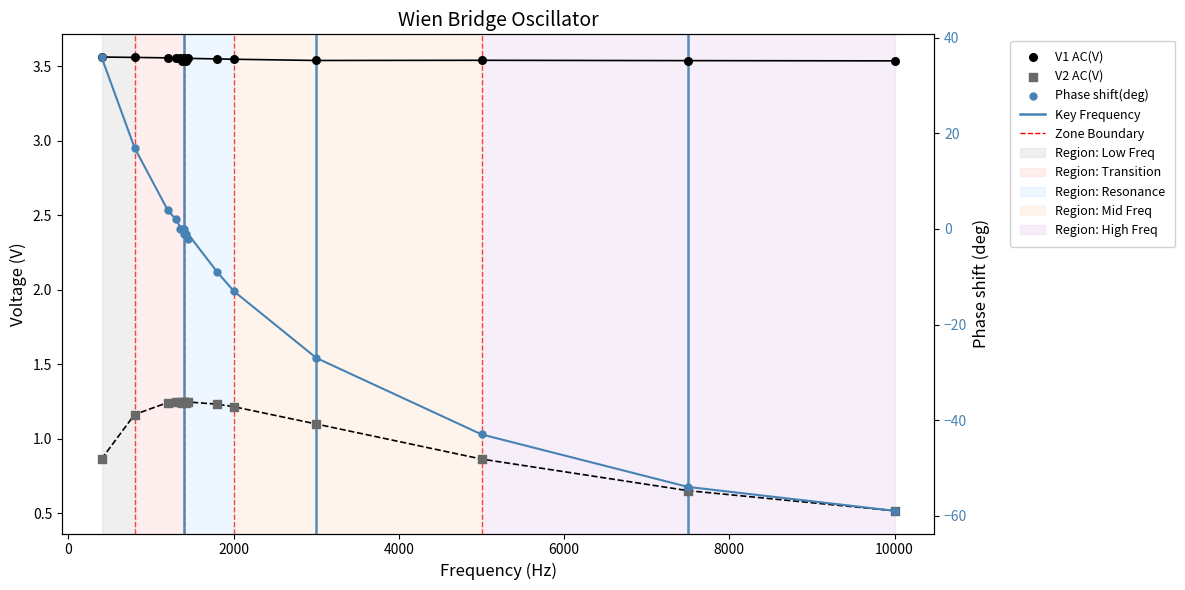

Which series reaches the maximum Y coordinate?

Phase shift(deg)